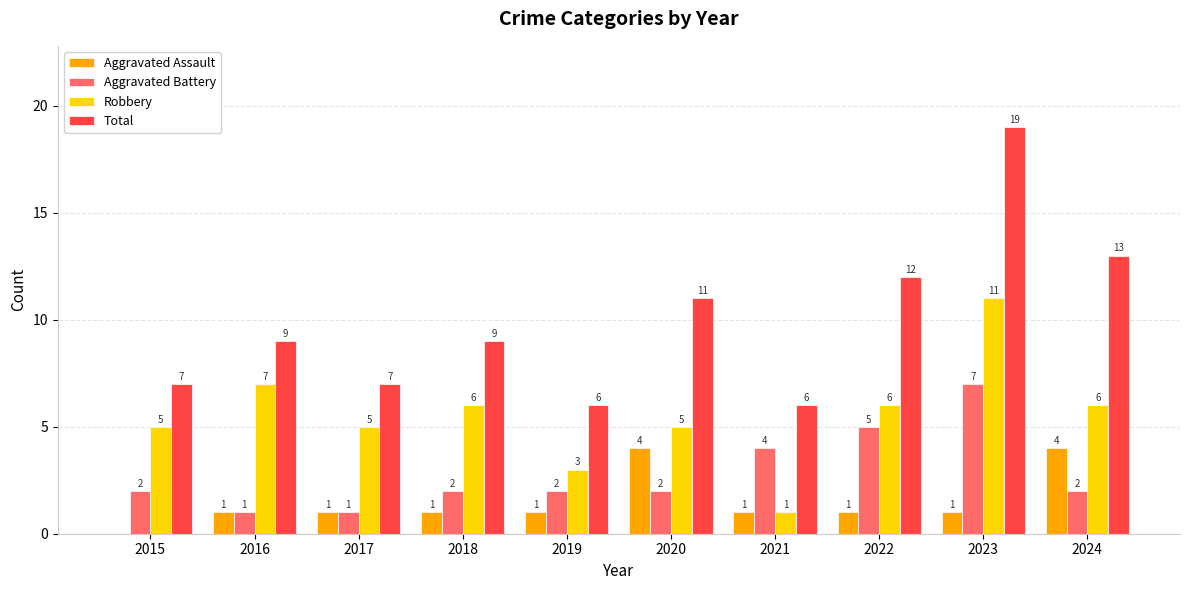

What is the approximate value of Aggravated Assault at 2023?

1